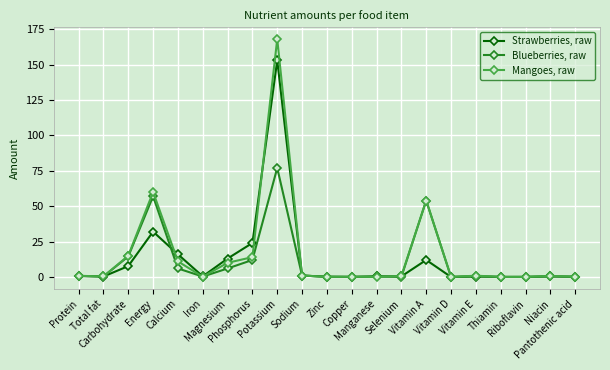

How many lines are shown in the chart?

3